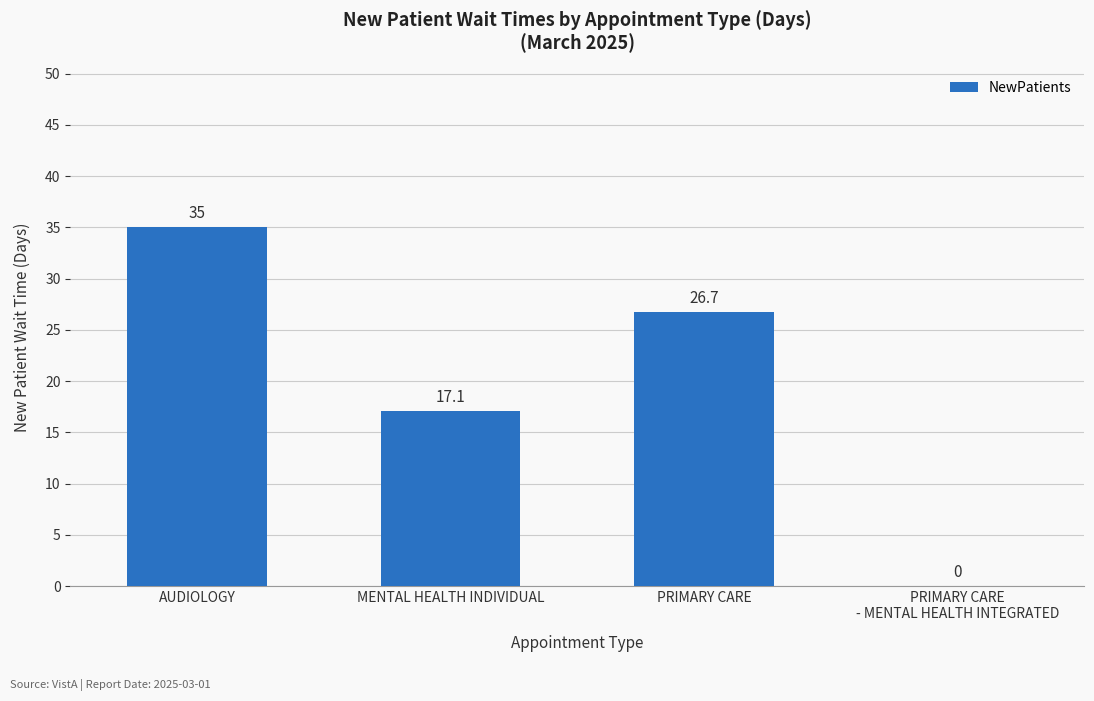

What is the difference between the values at AUDIOLOGY and PRIMARY CARE
- MENTAL HEALTH INTEGRATED?

35.0